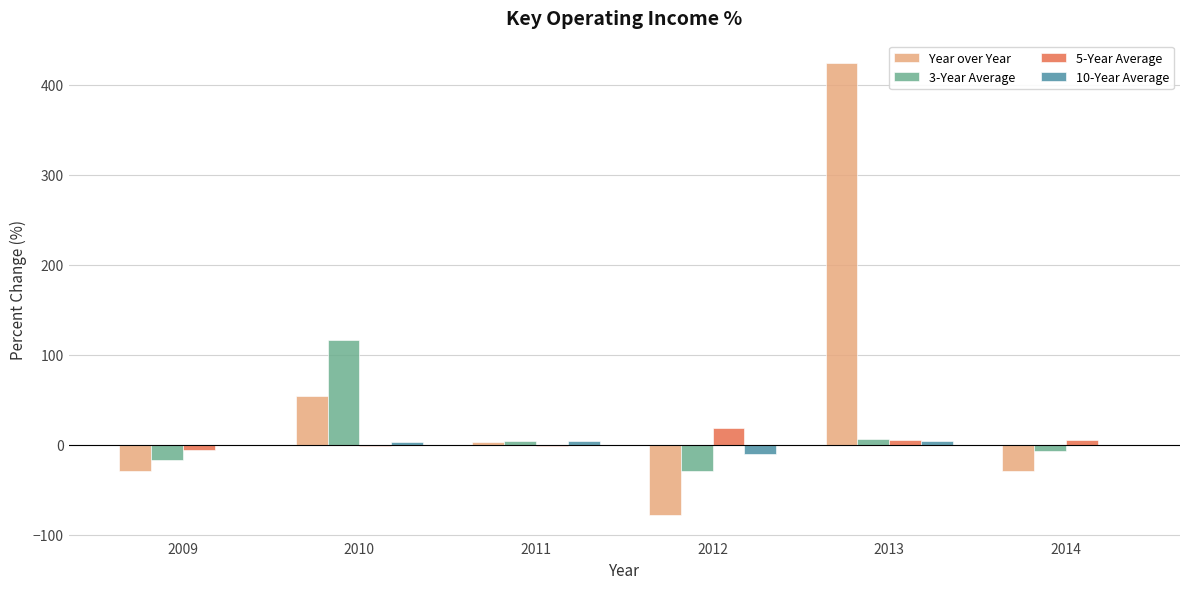

What value does the Year over Year series have at 2009?

-29.4